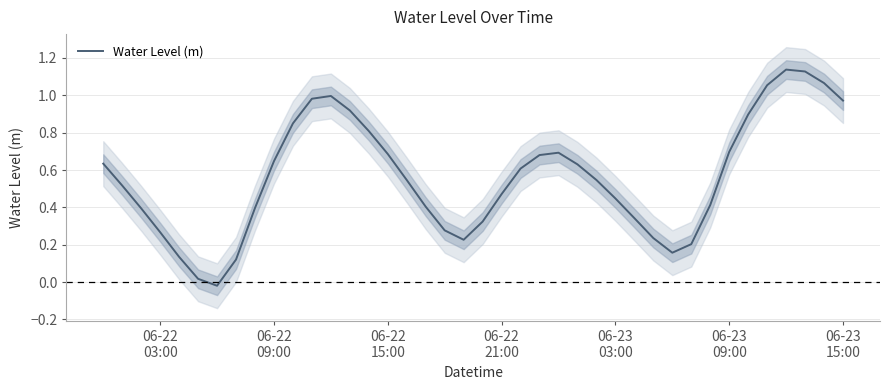

How many lines are shown in the chart?

1